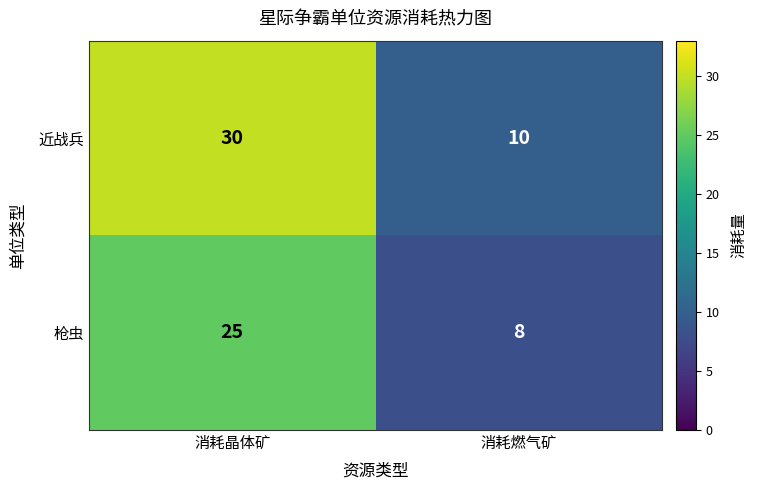

List the series in order of their overall mean, lowest first.

枪虫, 近战兵